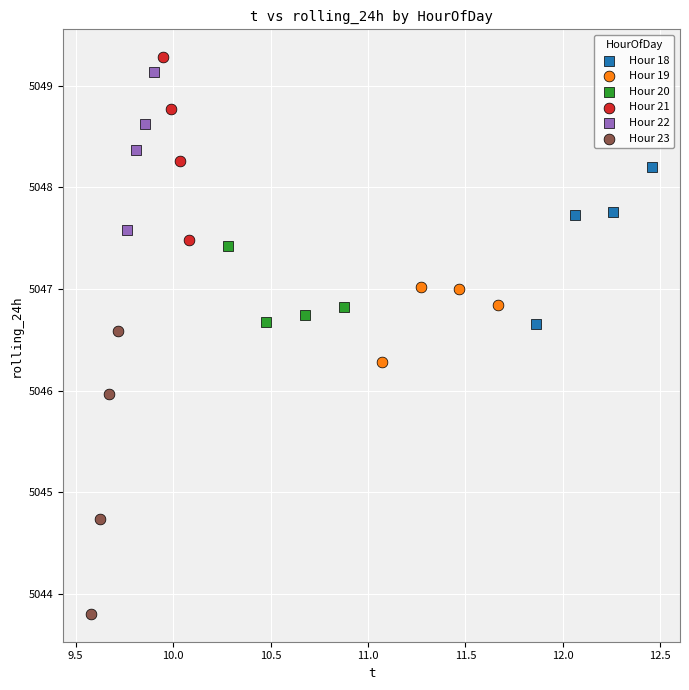

Which series has the widest spread of Y values?

Hour 23